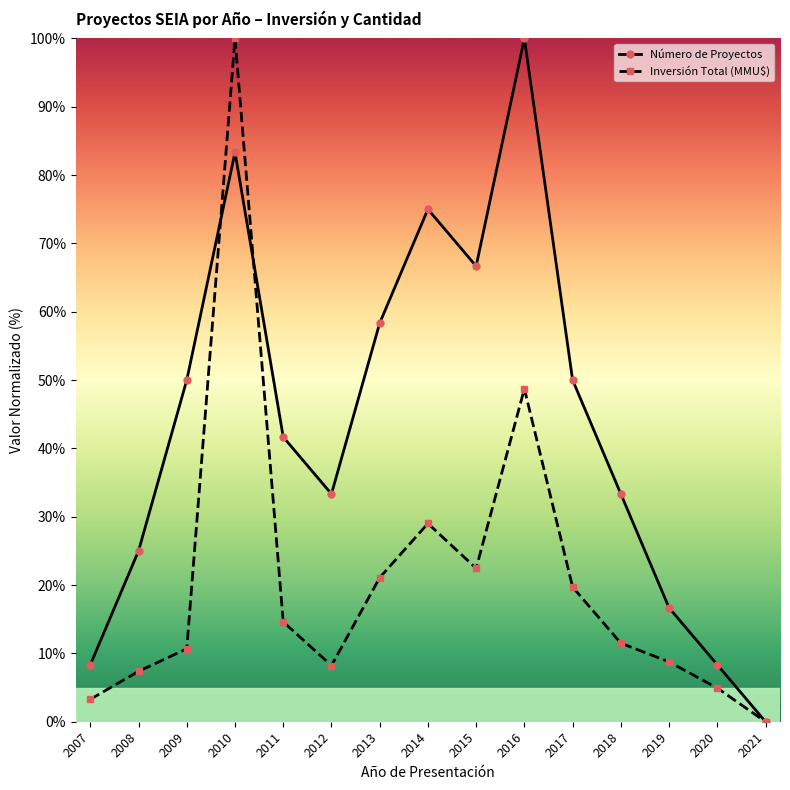

True or false: Número de Proyectos and Inversión Total (MMU$) cross at least once.

True